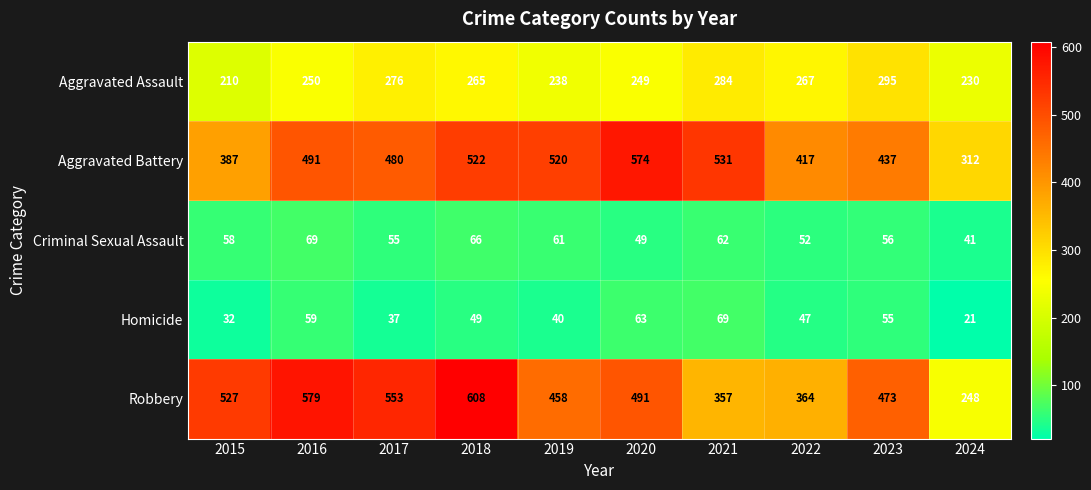

At how many categories does at least one series exceed 445?

8